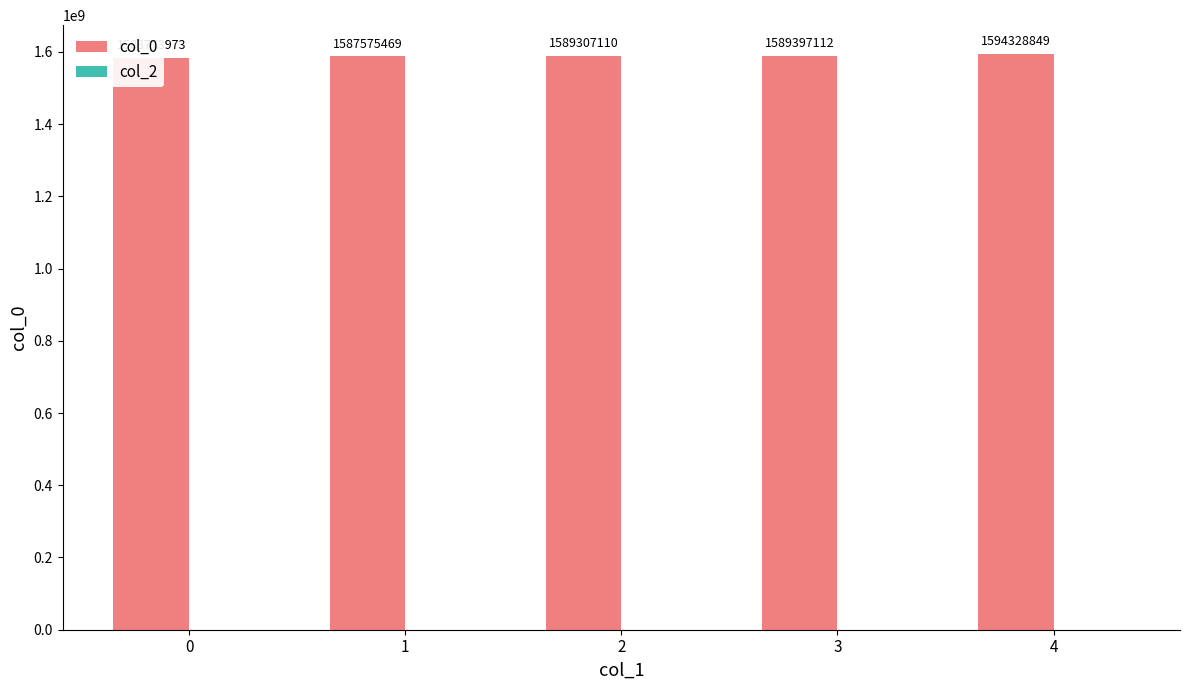

At which category is the sum across all series the highest?

4